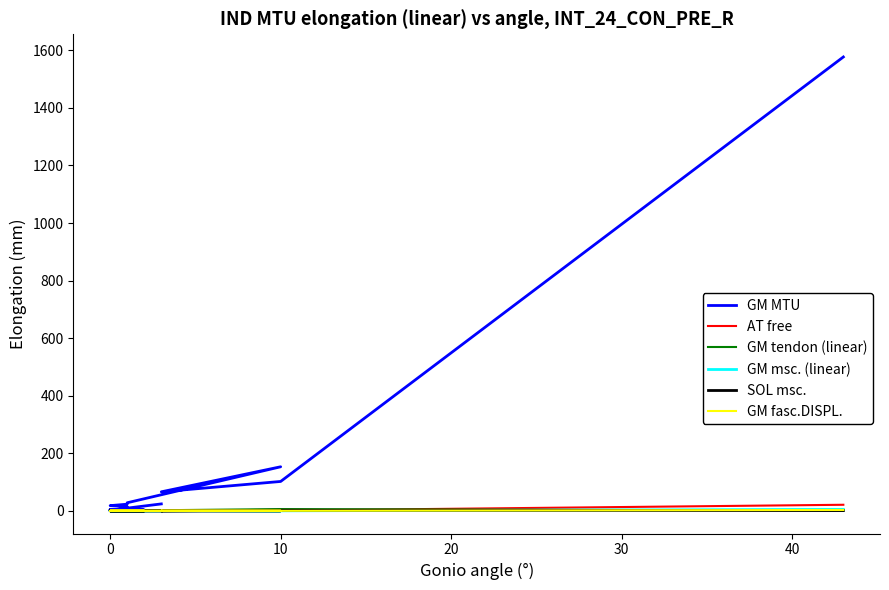

Is this an area chart (filled region under the line)?

No